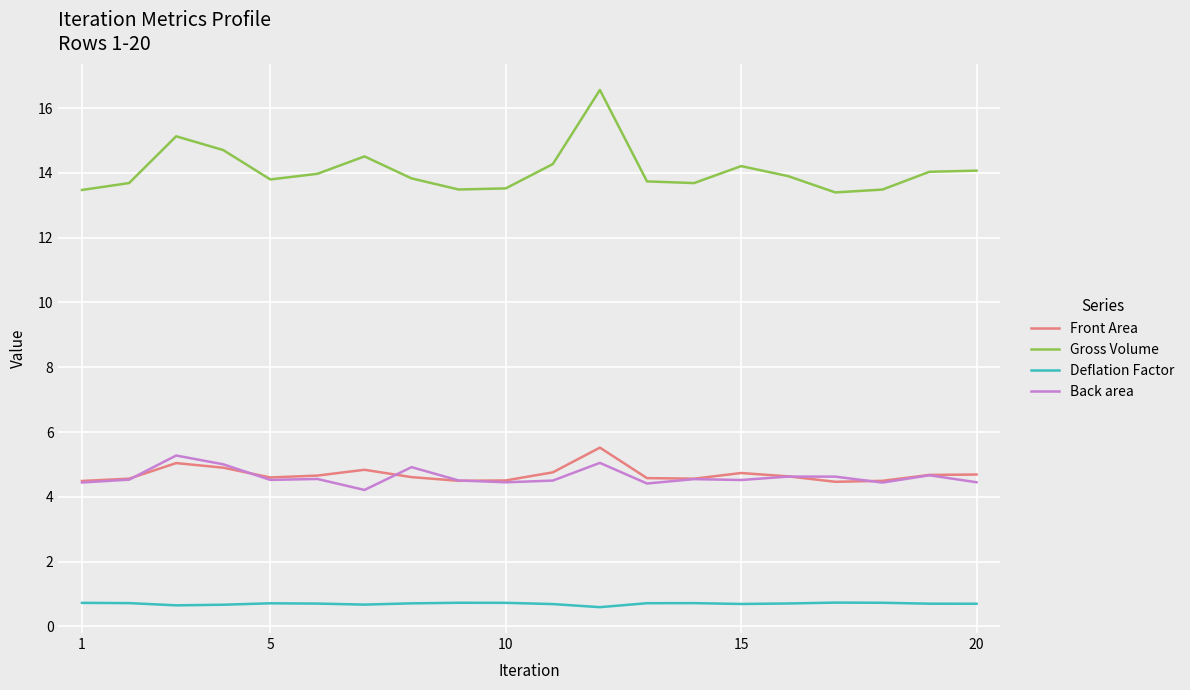

Which series has the largest total across all categories?

Gross Volume